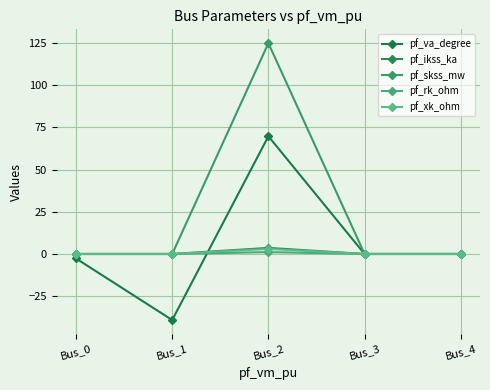

What is the spread (max minus min) of values at Bus_0?

2.7